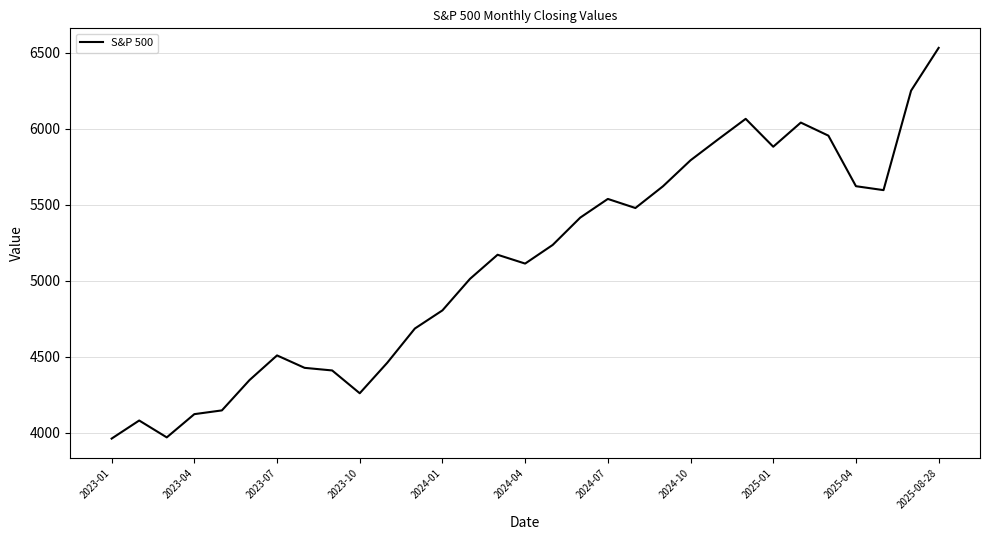

What is the greatest value displayed?

6532.2